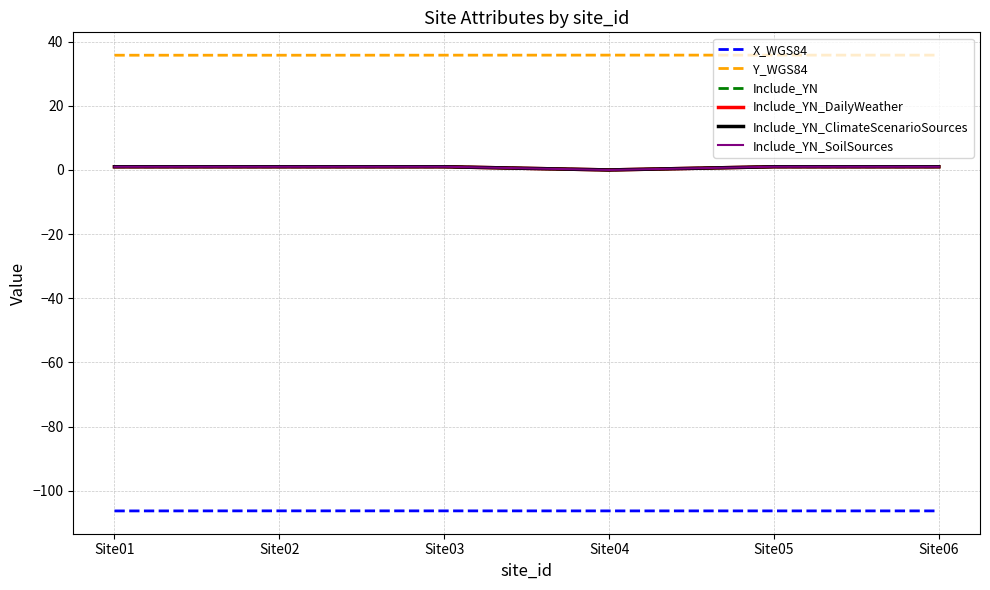

Does the chart have visible grid lines?

Yes